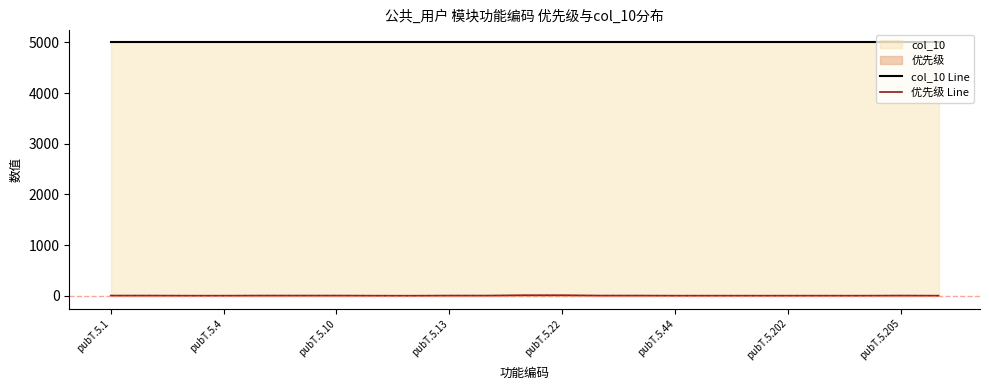

The value of col_10 Line at pubT.5.202 is 5000. True or false?

True